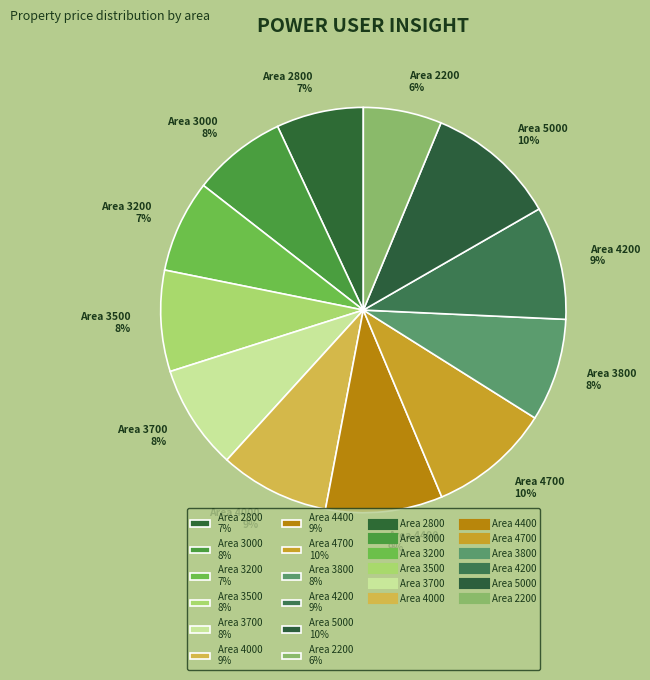

Is it true that Area 3800 8% is 1% of the pie?

False